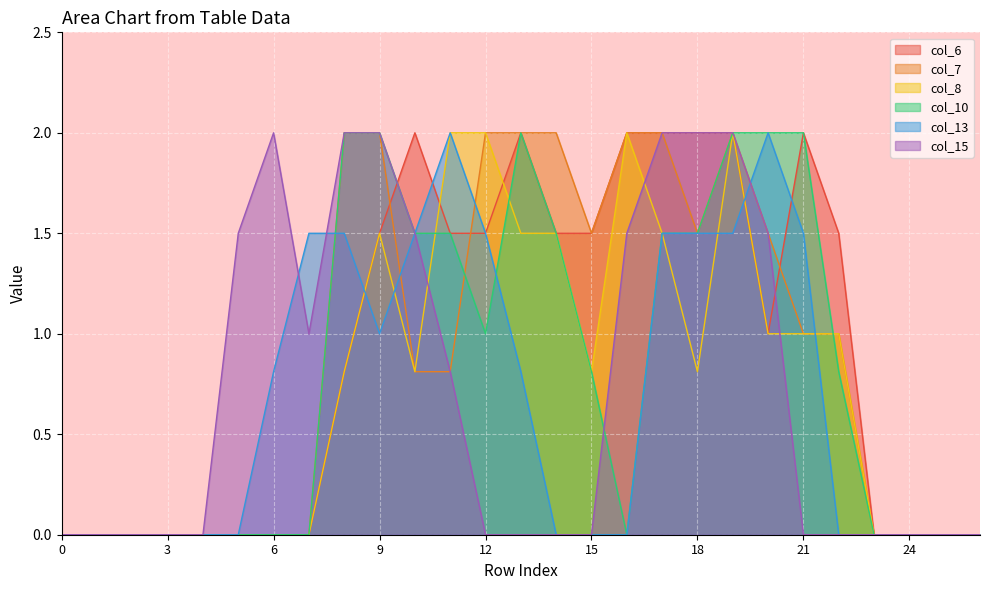

The col_6 series shows 1.3 at 2. True or false?

False